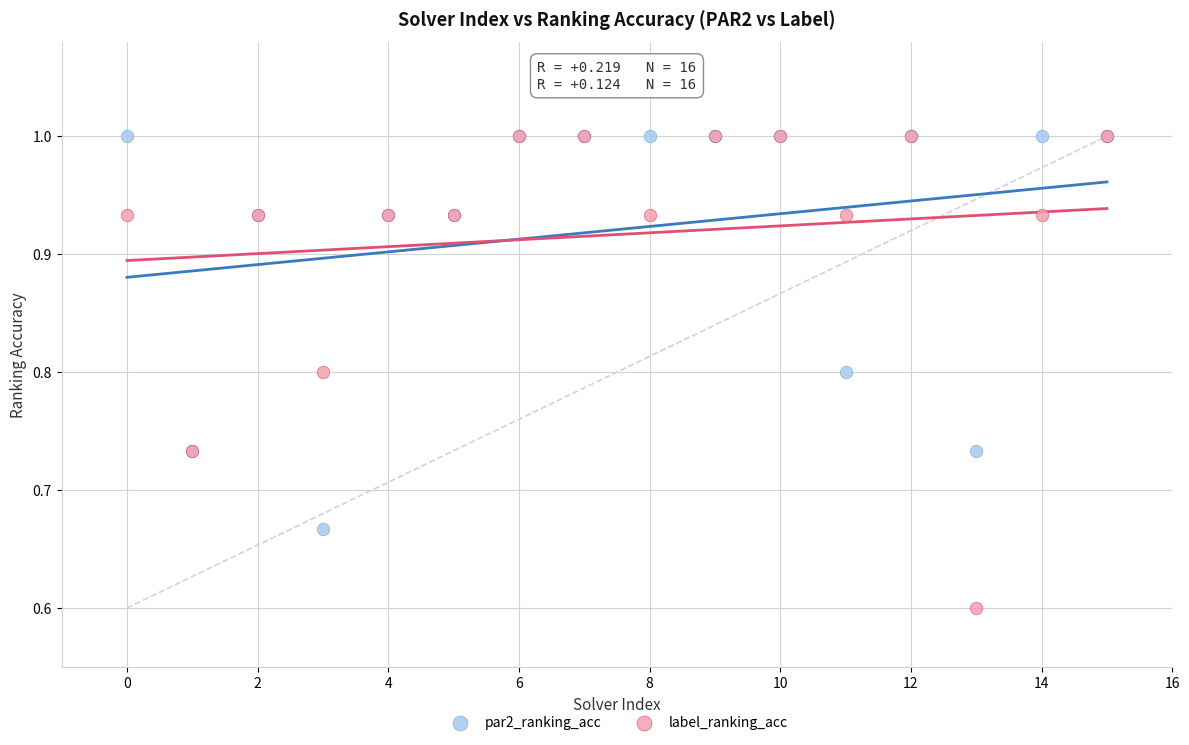

In the label_ranking_acc series, what Y value is closest to 0?

0.6